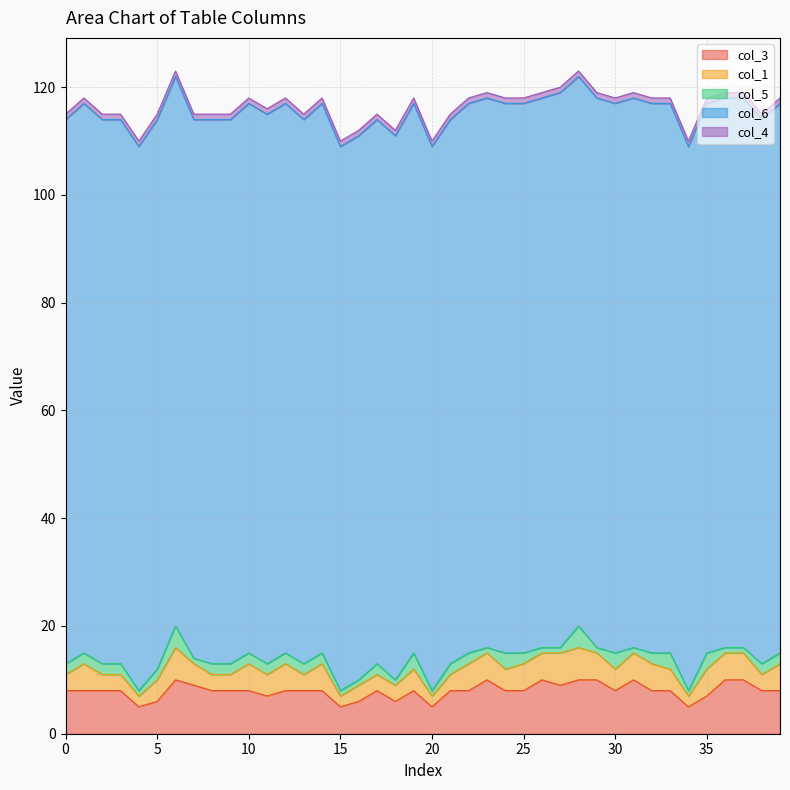

At which category does the chart reach its minimum across all series?

4